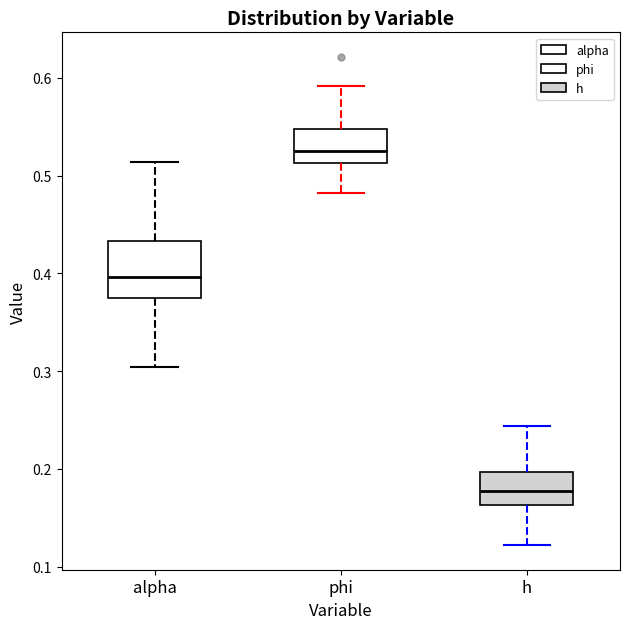

Reading left to right, transcribe this box plot: for each box, give where its median line is, the range the box spans, and where its two whiskers end, as read against the y-axis. The values are not printed on the chart, so give them approximately, as read against the axis.

alpha: median 0.40, box 0.37 to 0.43, whiskers 0.30 to 0.51
phi: median 0.53, box 0.51 to 0.55, whiskers 0.48 to 0.59
h: median 0.18, box 0.16 to 0.20, whiskers 0.12 to 0.24